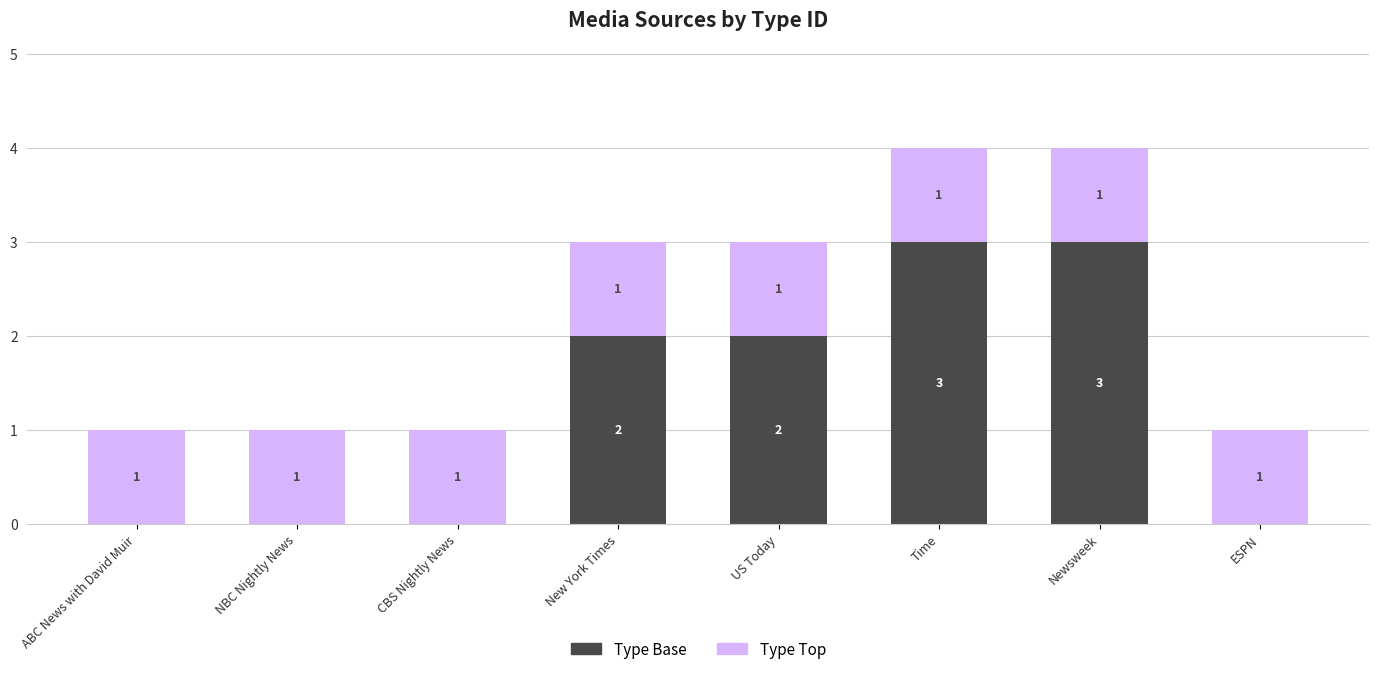

Read the Type Base value at New York Times.

2